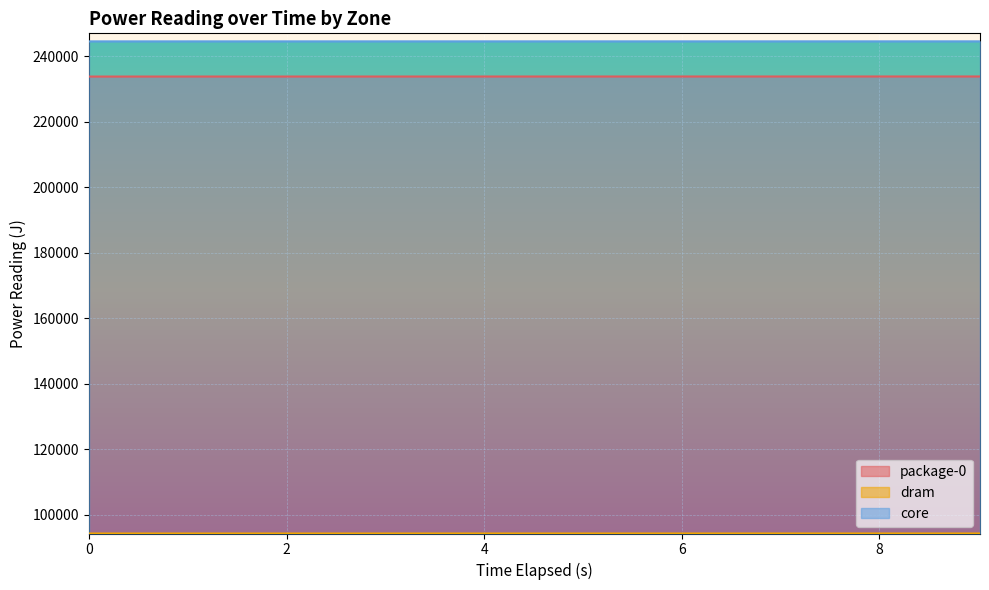

What value does the dram series have at 4.007769366?

94344.8